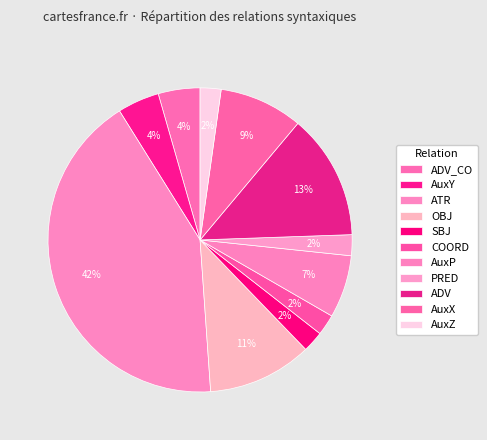

To the nearest percent, what percentage of the pie is AuxX?

7%